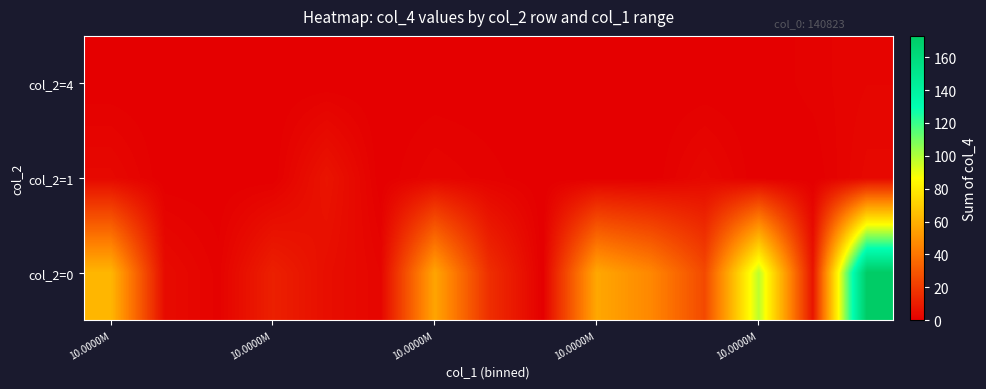

How many categories are shown in the chart?

15